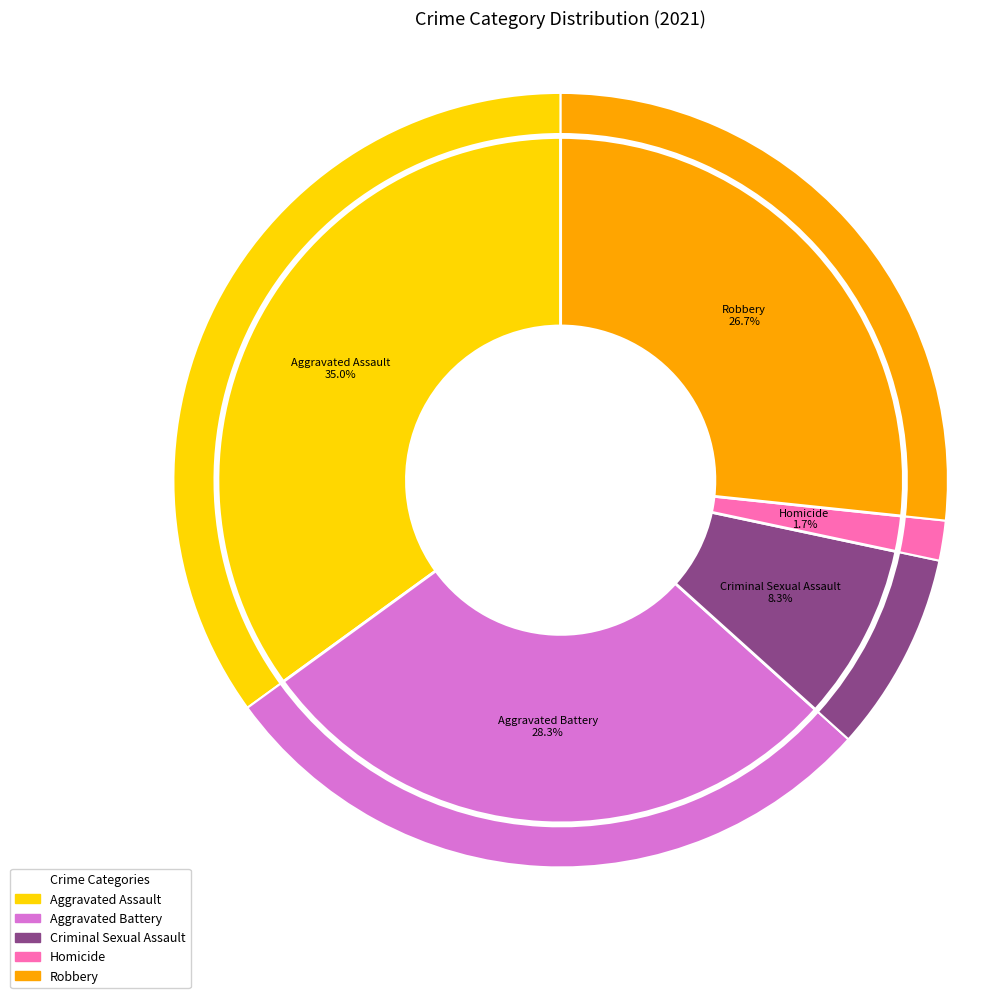

How much of the chart is everything except Robbery?

73.3%